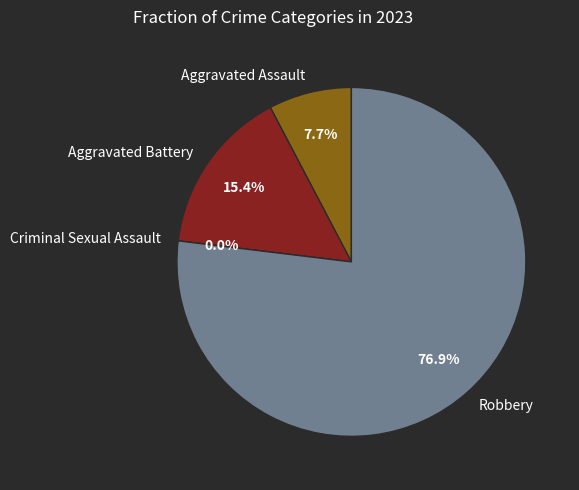

What is the change in value from Criminal Sexual Assault to Robbery?

+10